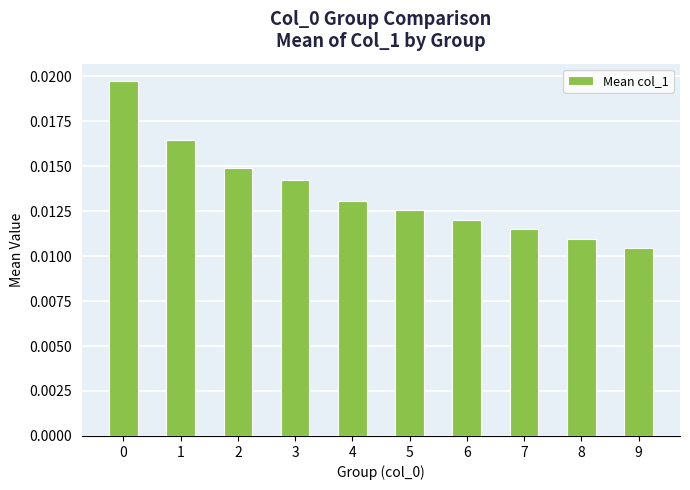

How many categories are shown in the chart?

10